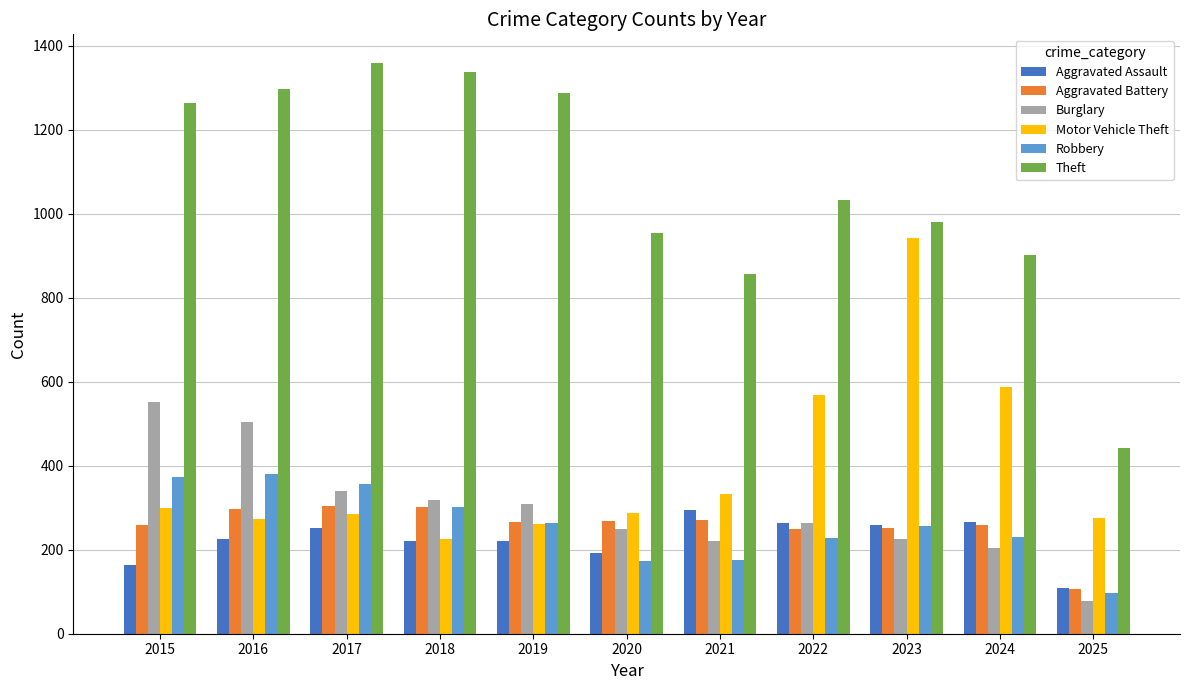

What is the total value across all series at 2017?

2893